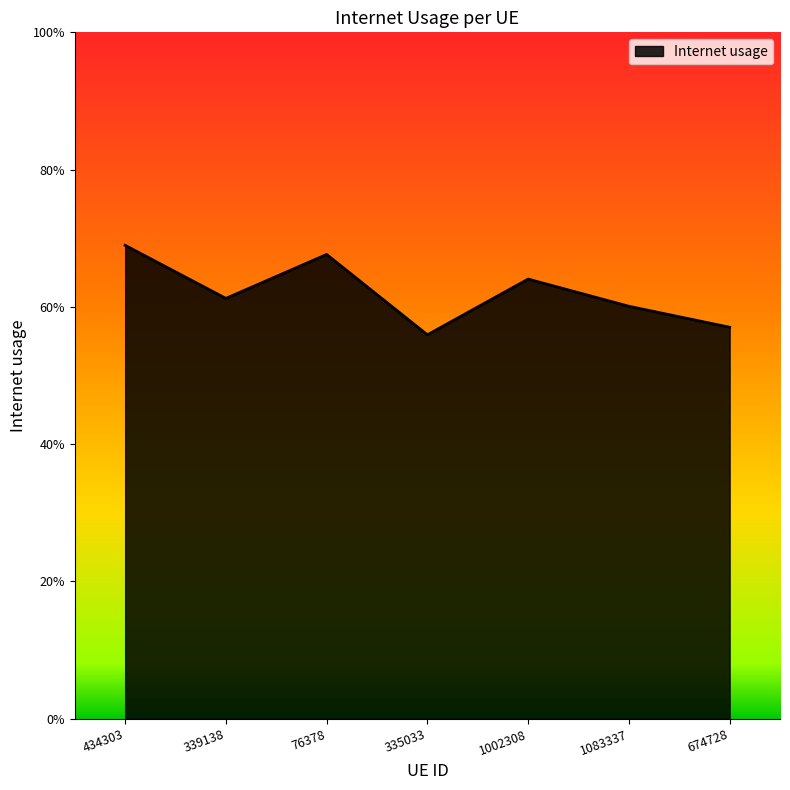

True or false: the data shows 0.4 at 335033.

False